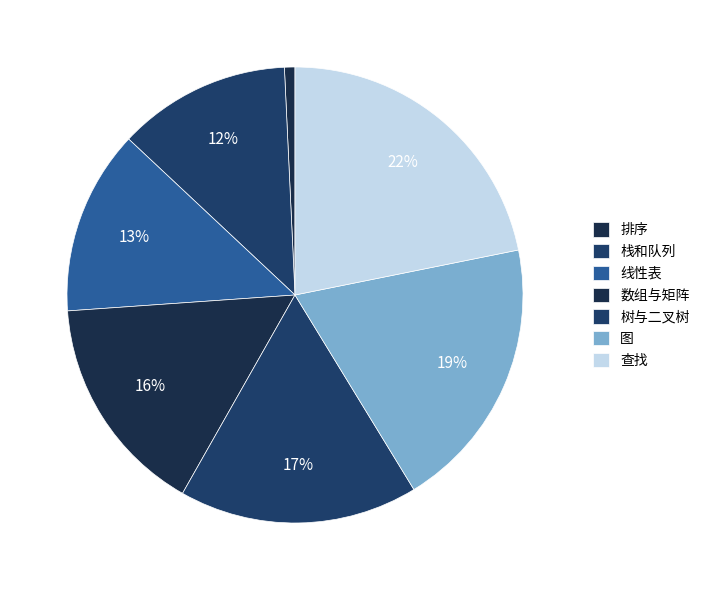

Count the number of slices in the pie.

7